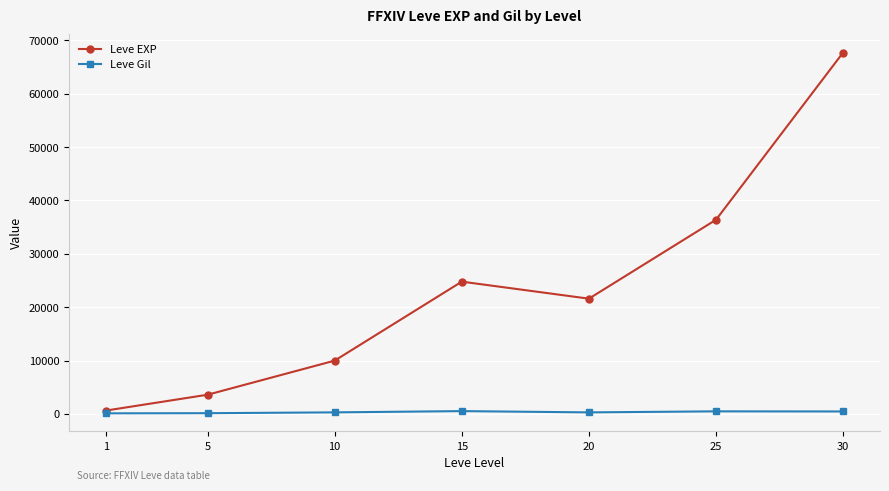

What is the value of the Leve EXP point at the 5th from the left?

21600